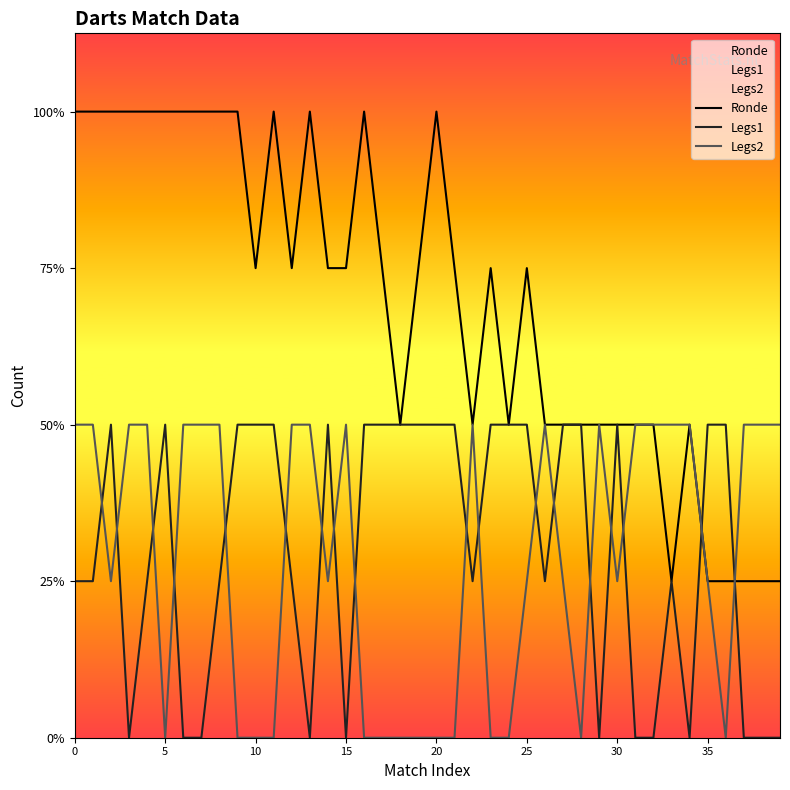

What are all the series names shown in the legend?

Ronde, Legs1, Legs2